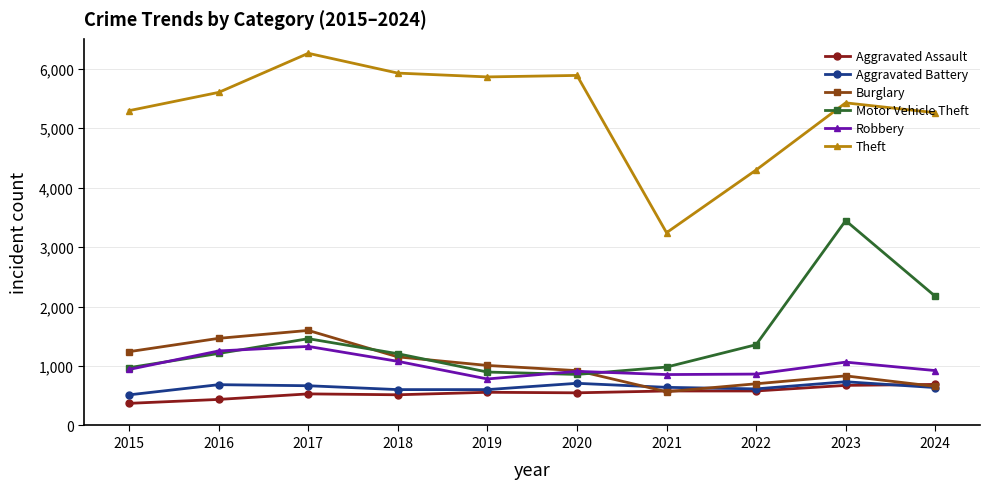

True or false: Theft and Robbery cross at least once.

False